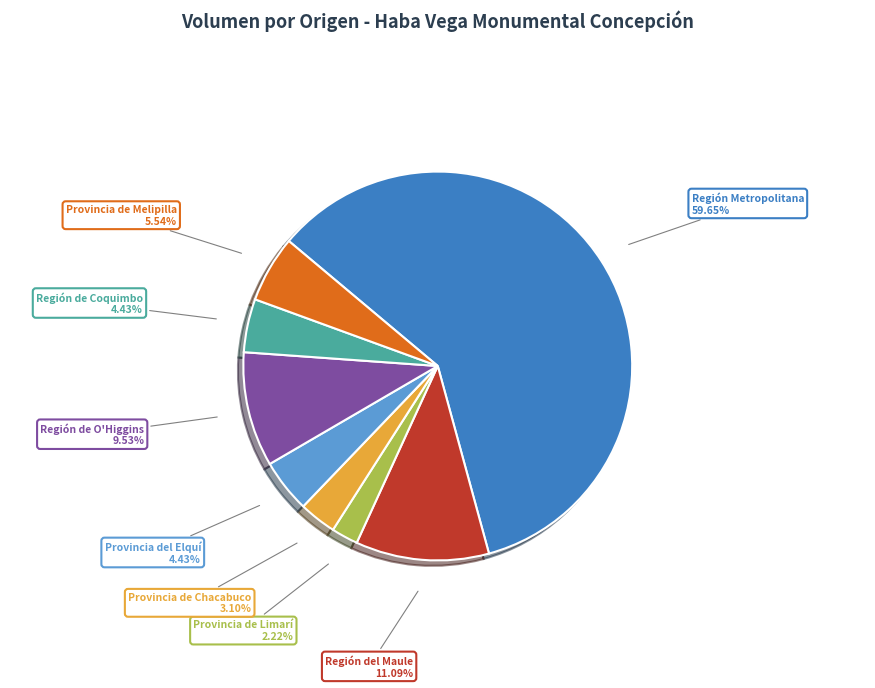

What is the smallest slice in the pie chart?

Provincia de Limarí